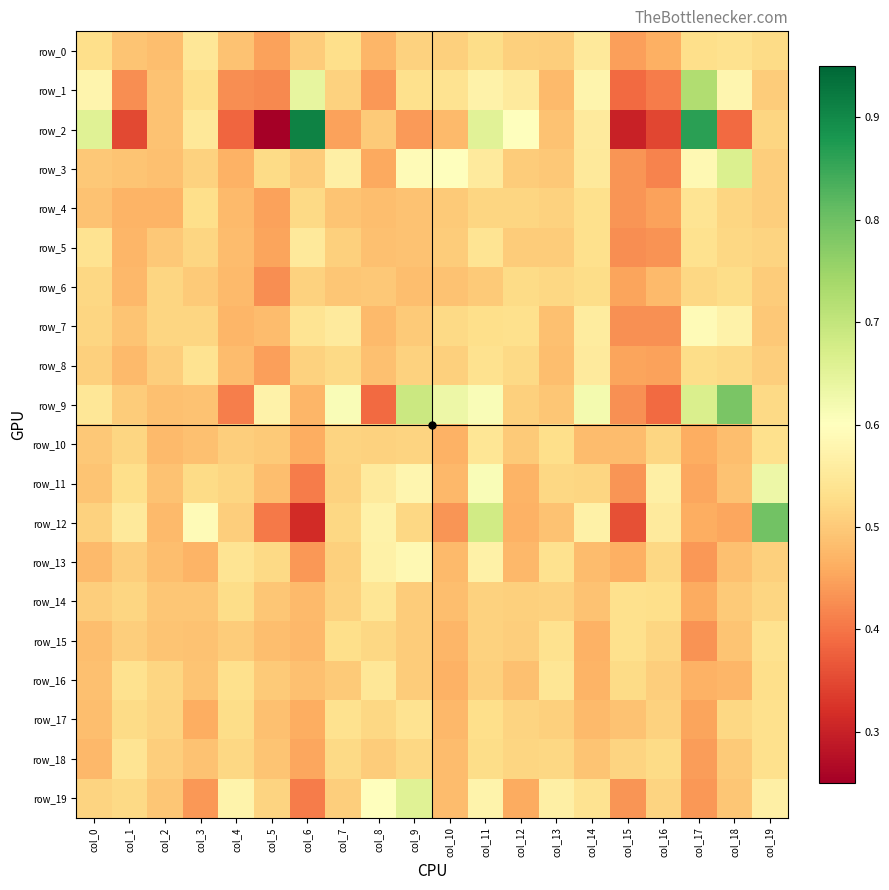

What is the greatest value displayed?

0.9